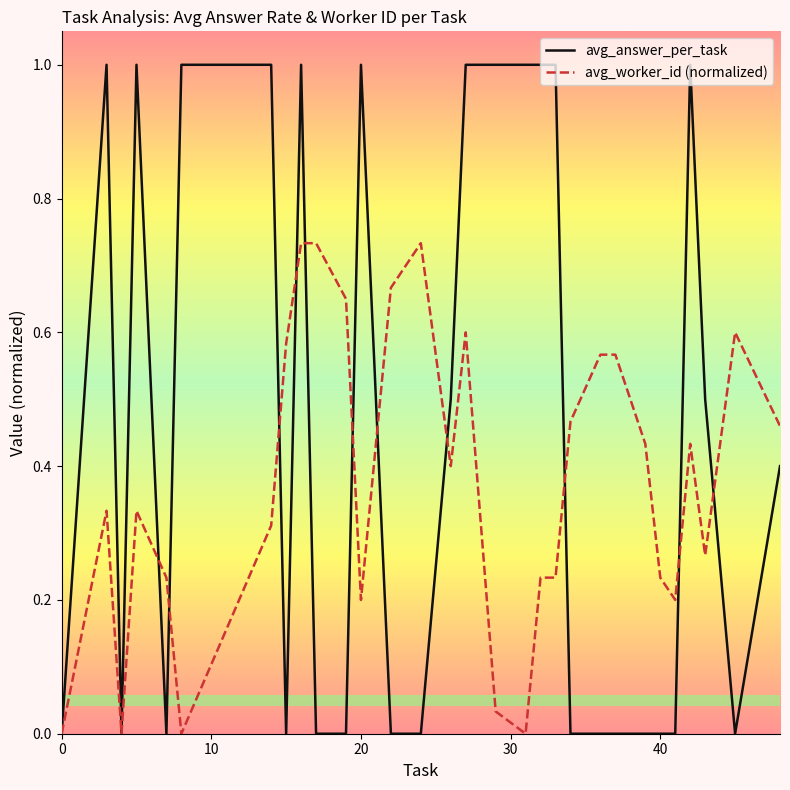

Rank the series by their average value, from highest to lowest.

avg_answer_per_task, avg_worker_id (normalized)